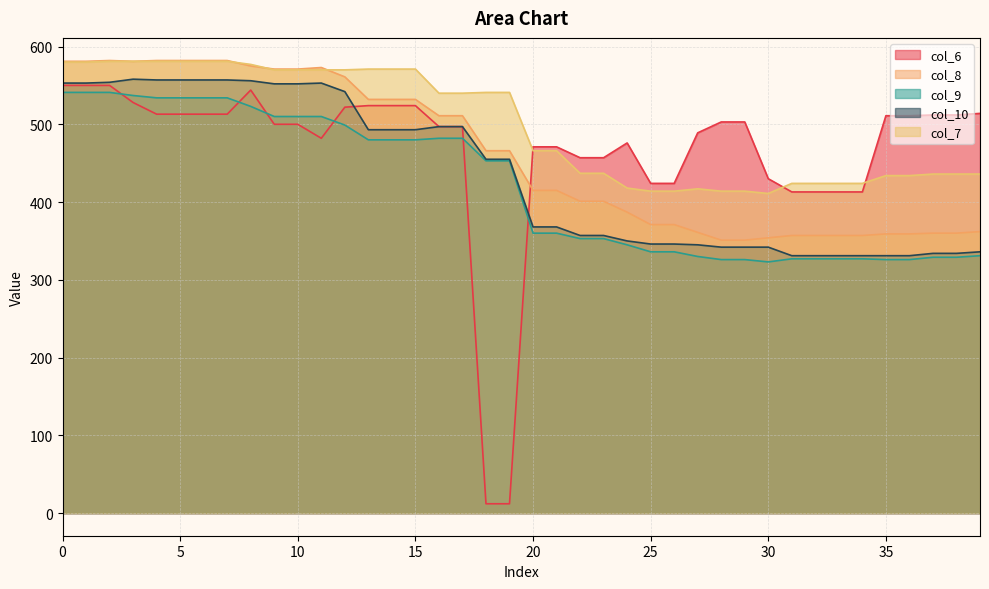

True or false: col_9 has more than 1 interior local peaks.

False